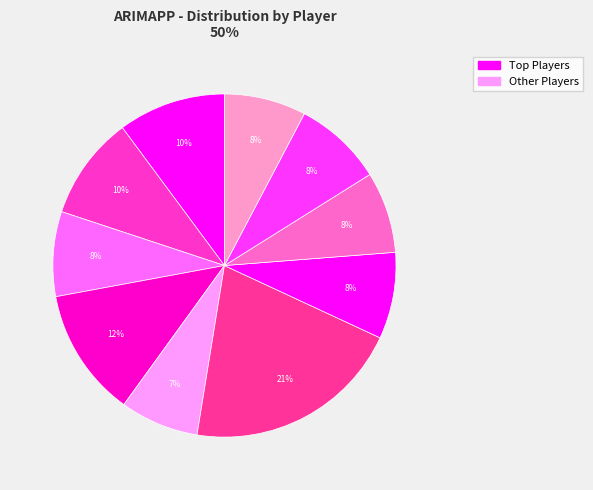

Which category has the biggest portion of the pie?

Haaland